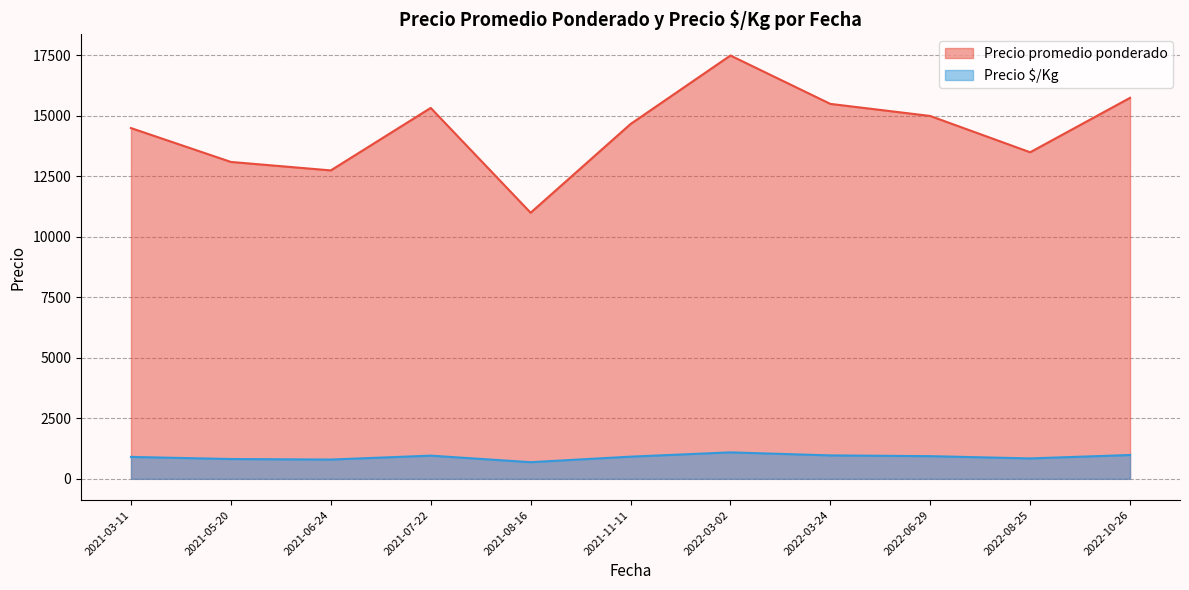

Which series has the largest range (max minus min)?

Precio promedio ponderado